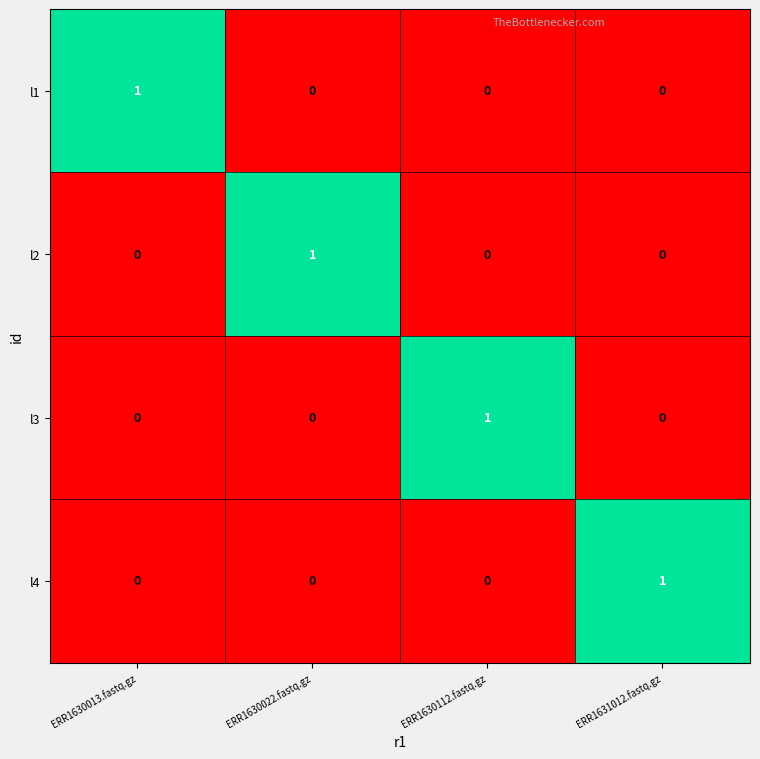

Is the value of l1 at ERR1630013.fastq.gz greater than the value of l2 at ERR1630013.fastq.gz?

Yes